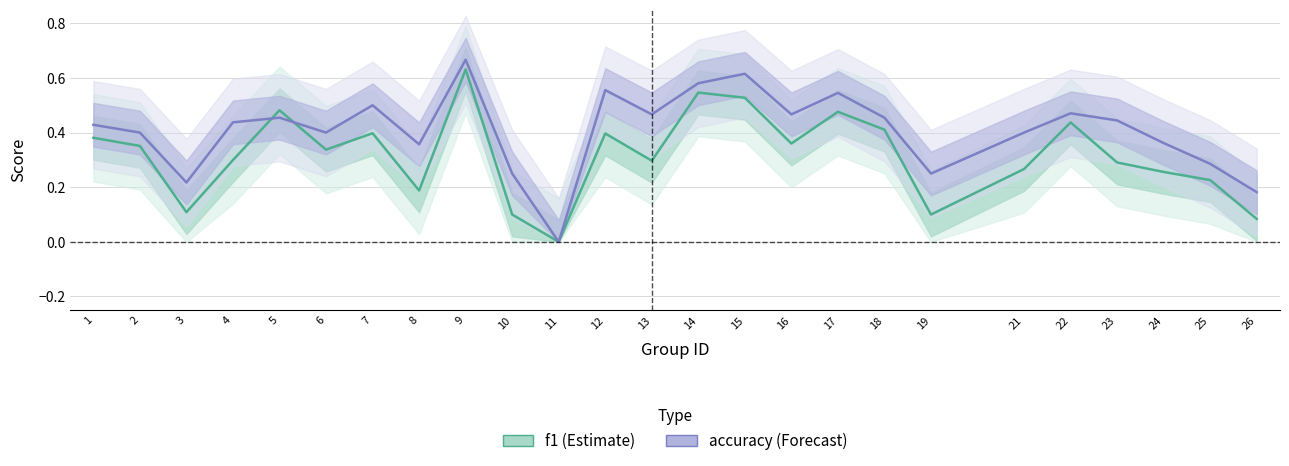

Reading left to right, extract all data points from this chart.

f1: 1=0.4	2=0.4	3=0.1	4=0.3	5=0.5	6=0.3	7=0.4	8=0.2	9=0.6	10=0.1	11=0.0	12=0.4	13=0.3	14=0.5	15=0.5	16=0.4	17=0.5	18=0.4	19=0.1	21=0.3	22=0.4	23=0.3	24=0.3	25=0.2	26=0.1
accuracy: 1=0.4	2=0.4	3=0.2	4=0.4	5=0.5	6=0.4	7=0.5	8=0.4	9=0.7	10=0.2	11=0.0	12=0.6	13=0.5	14=0.6	15=0.6	16=0.5	17=0.5	18=0.5	19=0.2	21=0.4	22=0.5	23=0.4	24=0.4	25=0.3	26=0.2